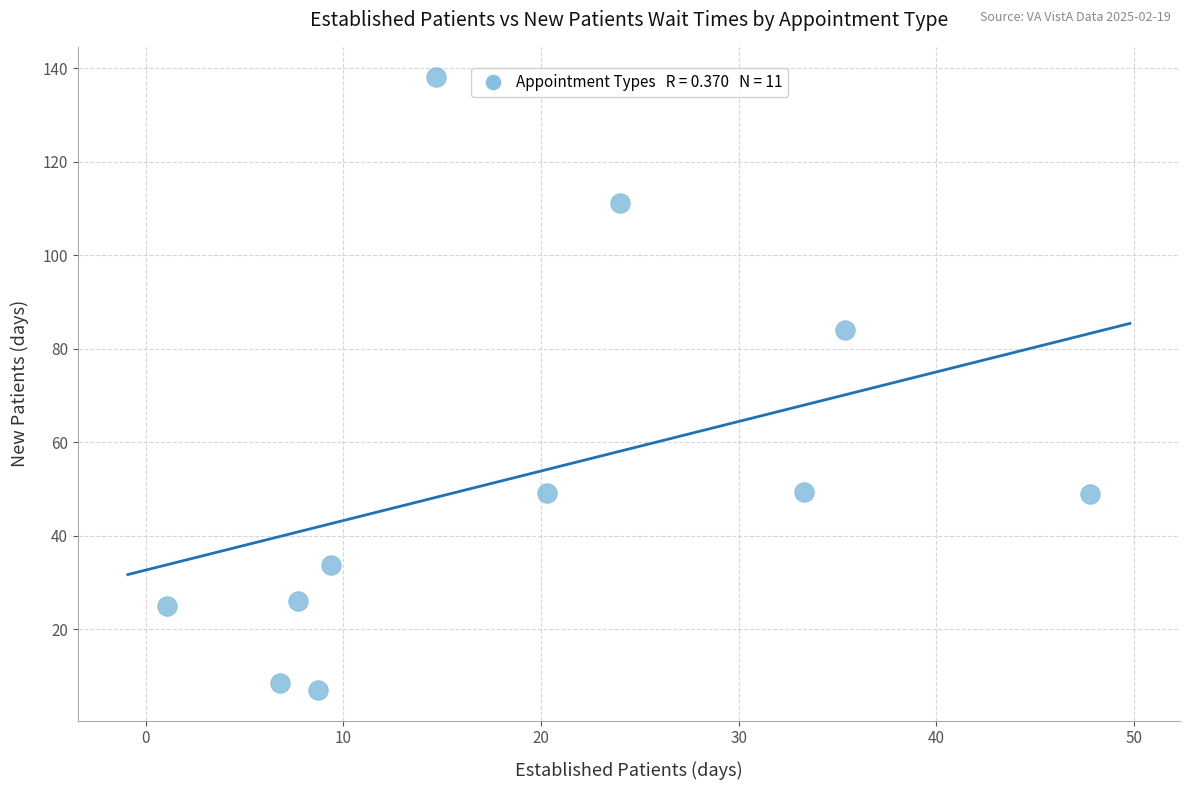

What Y value in the scatter plot is closest to 72?

84.0